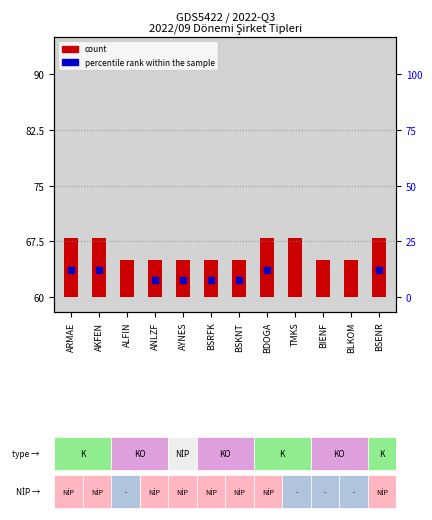

Which label corresponds to the smallest value in the chart?

ALFIN